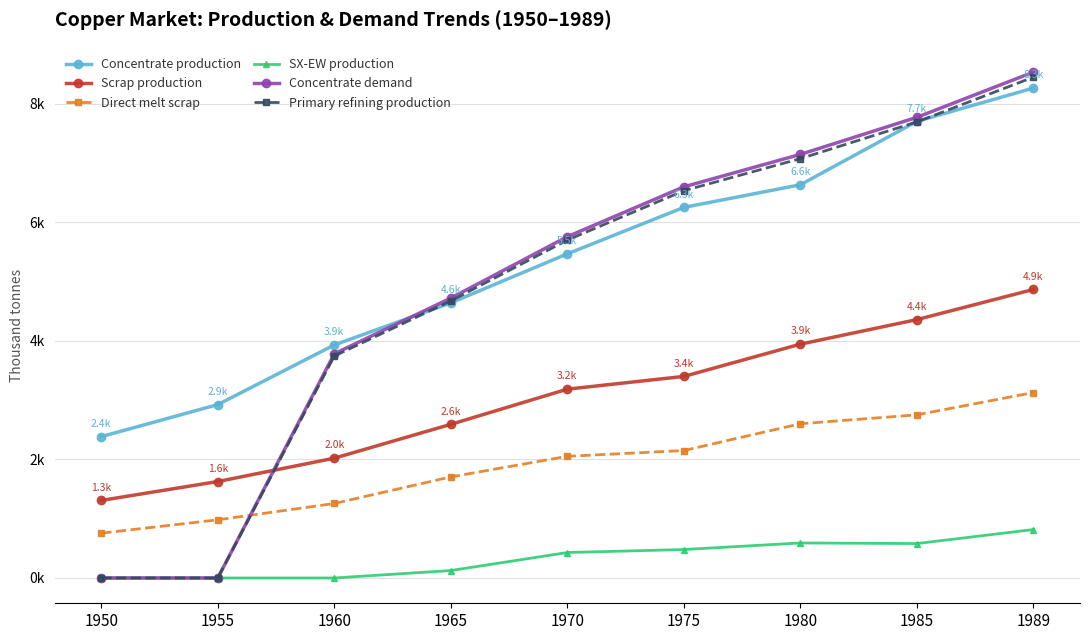

What is the value of the Concentrate production point at the 3rd from the left?

3933.3